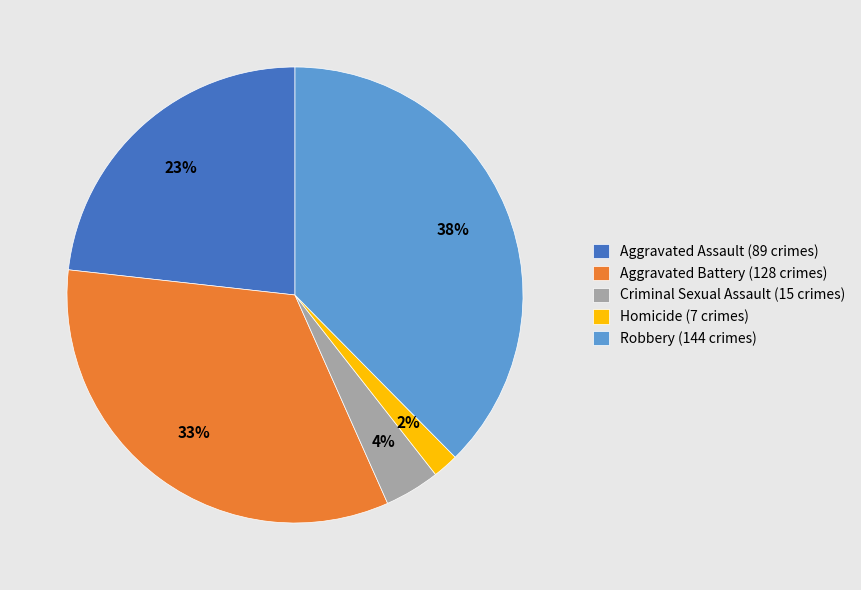

To the nearest percent, what is the average slice percentage?

20%